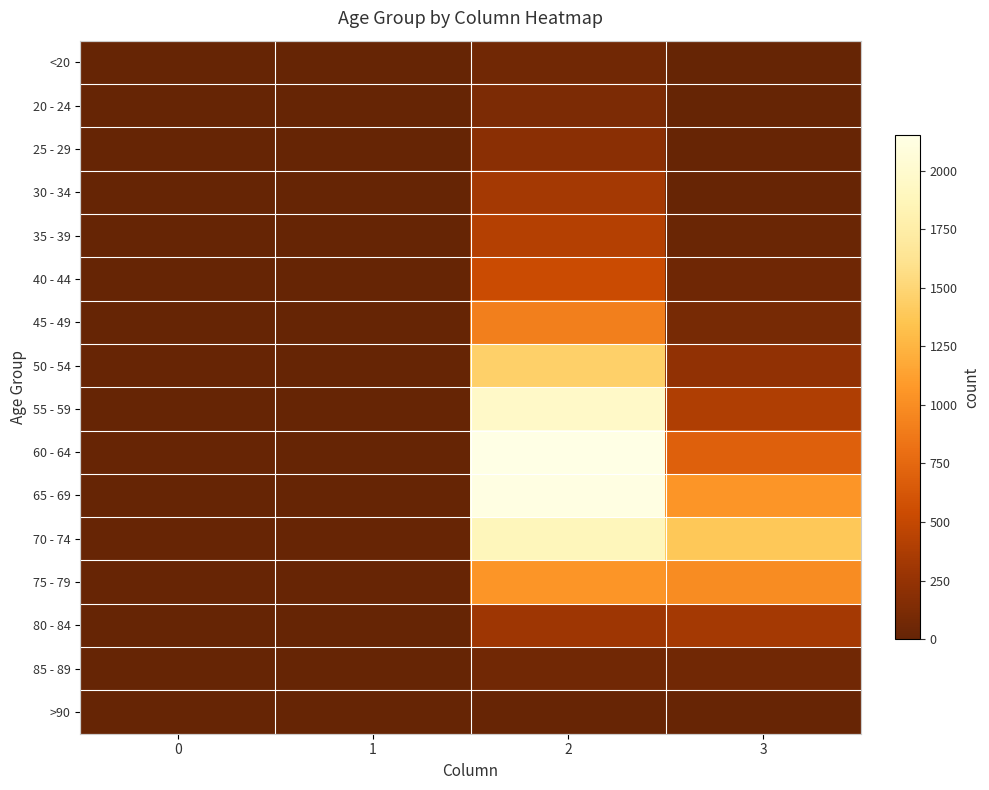

Rank the series at 3 from lowest to highest value.

20 - 24, <20, >90, 25 - 29, 30 - 34, 35 - 39, 40 - 44, 85 - 89, 45 - 49, 50 - 54, 80 - 84, 55 - 59, 60 - 64, 75 - 79, 65 - 69, 70 - 74